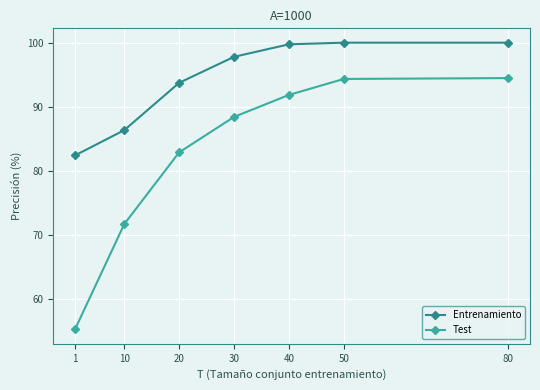

Does the chart have visible grid lines?

Yes